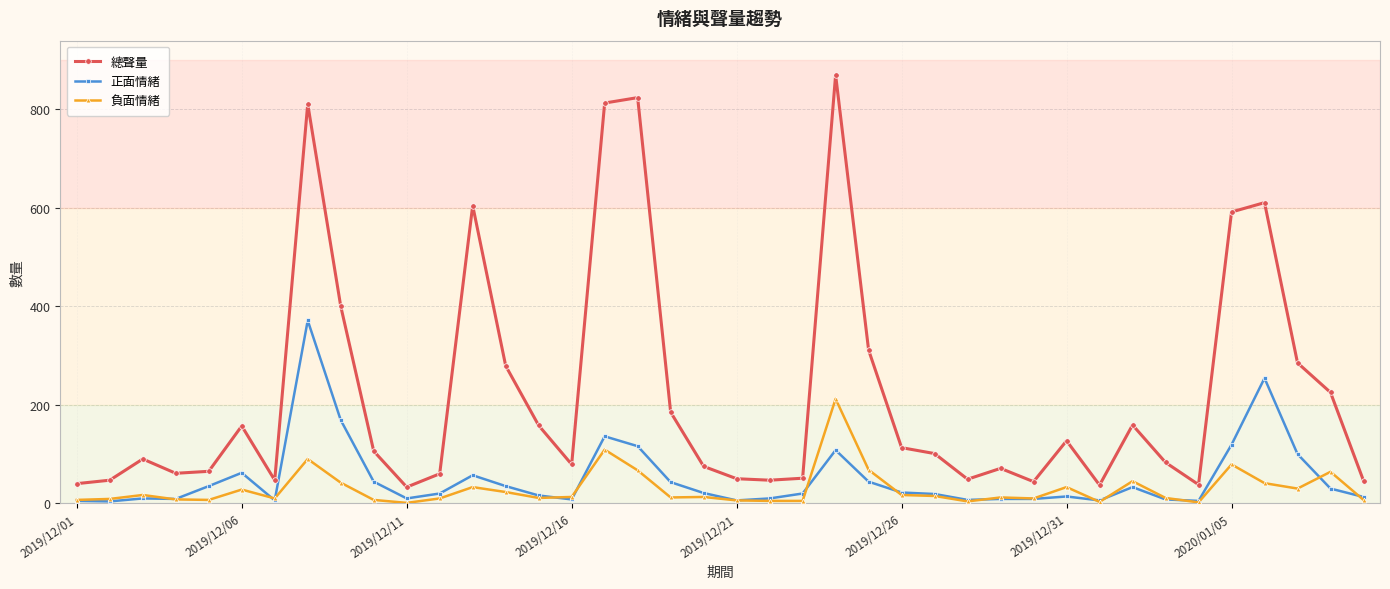

What is the greatest value displayed?

869